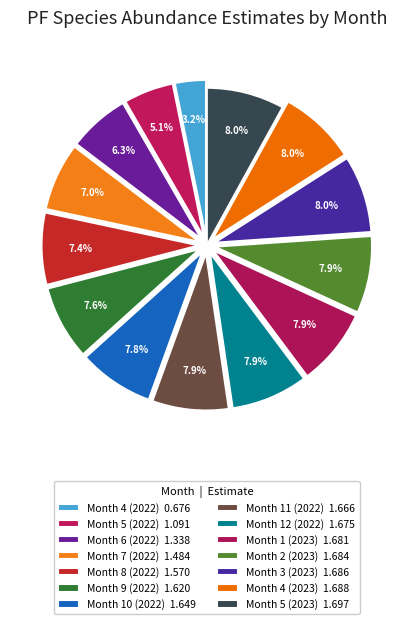

How many segments does this pie chart have?

14